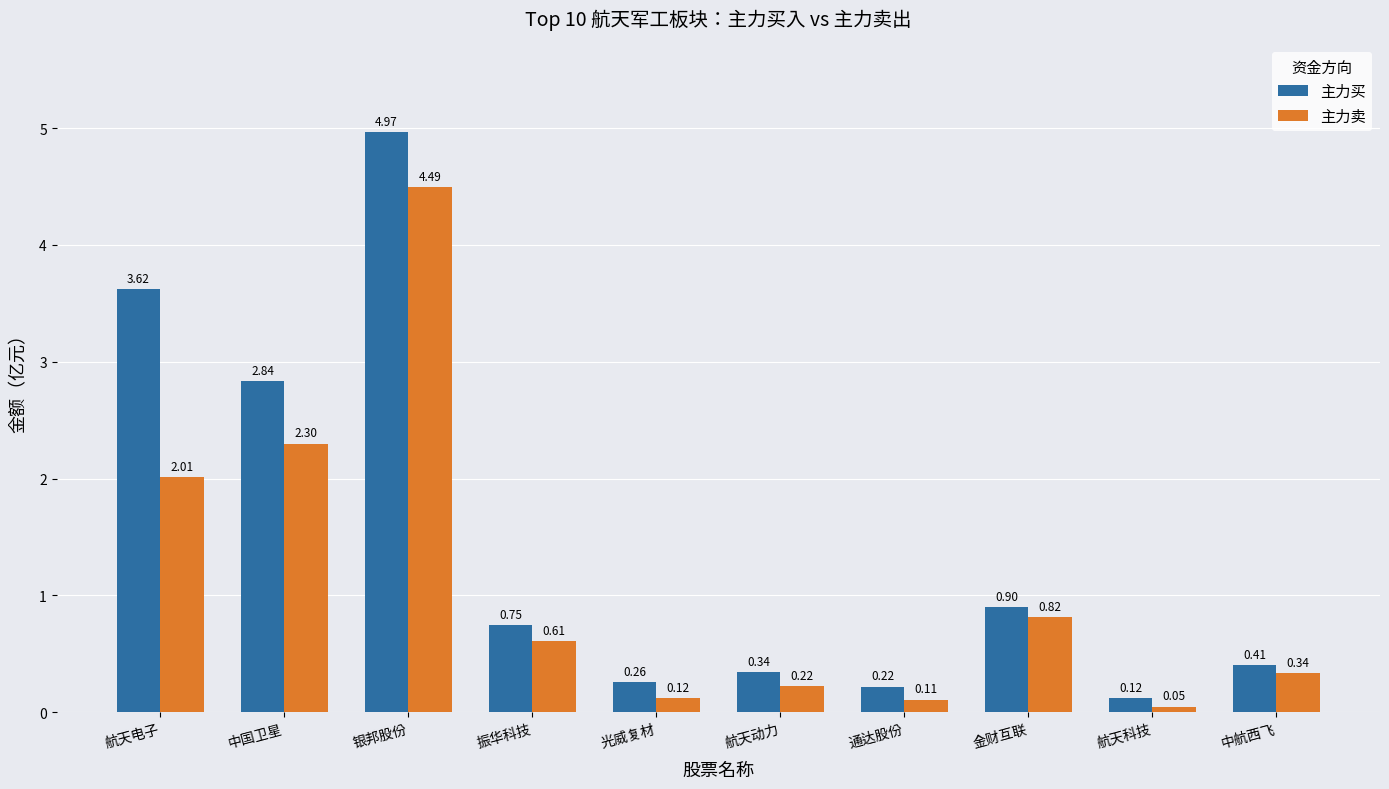

At how many categories does at least one series exceed 0?

10